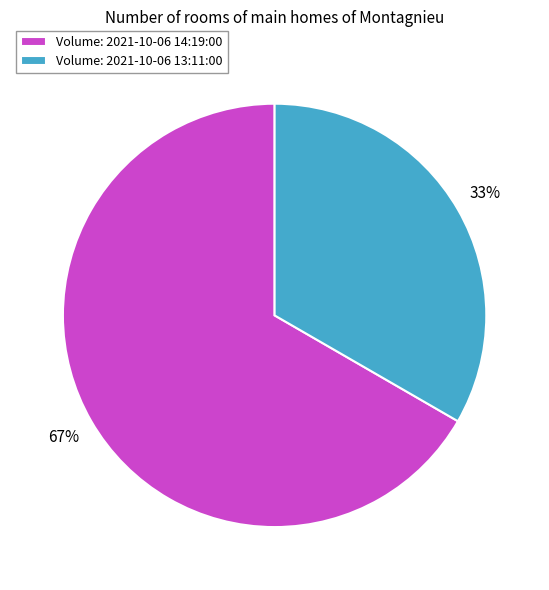

Is there a majority slice in this chart?

Yes